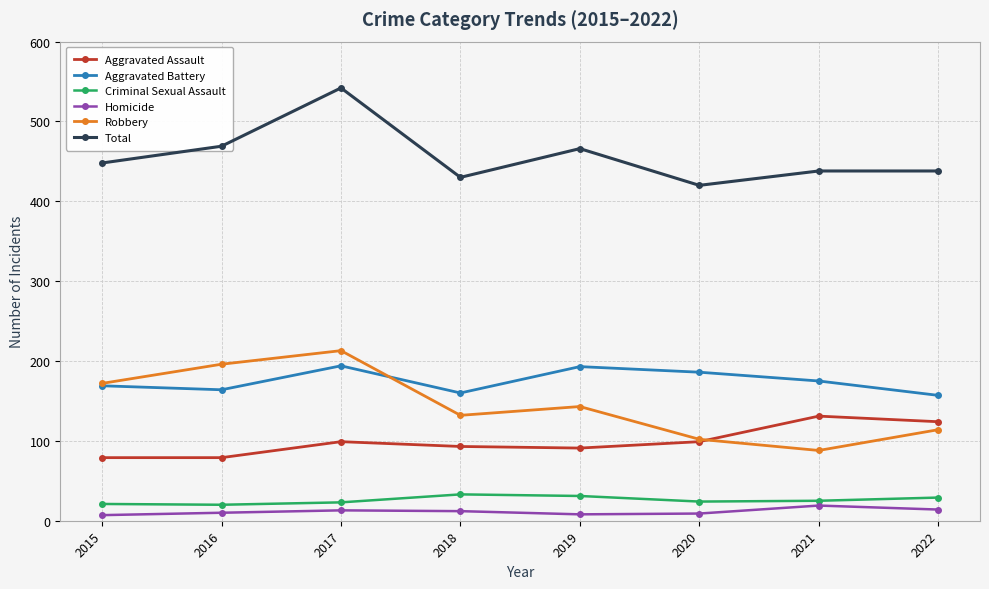

At which category does Aggravated Battery reach its first local valley?

2016